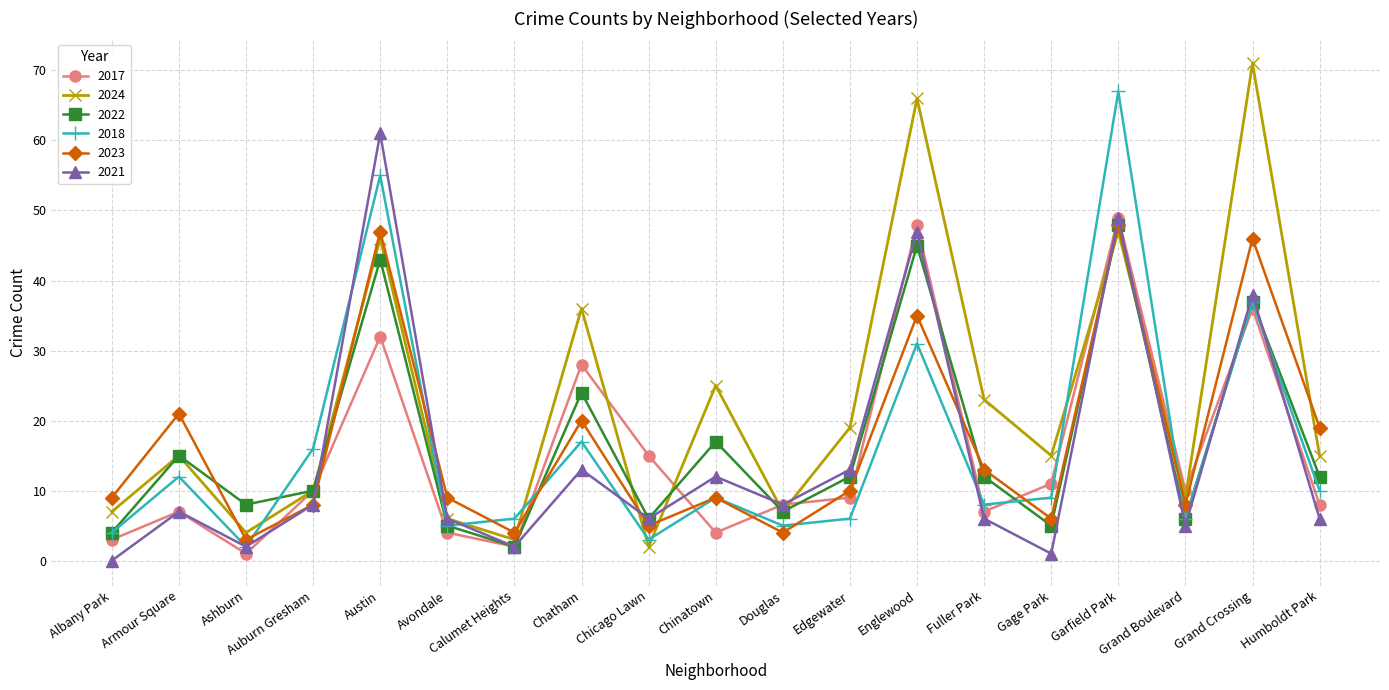

What is the difference between the highest and lowest values at Grand Boulevard?

5